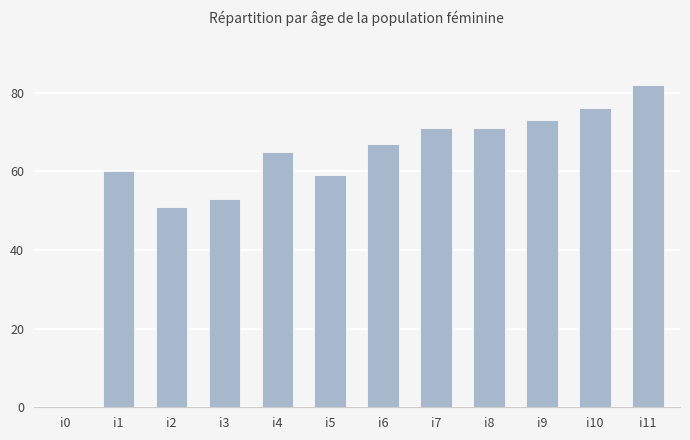

Are the bars horizontal?

No